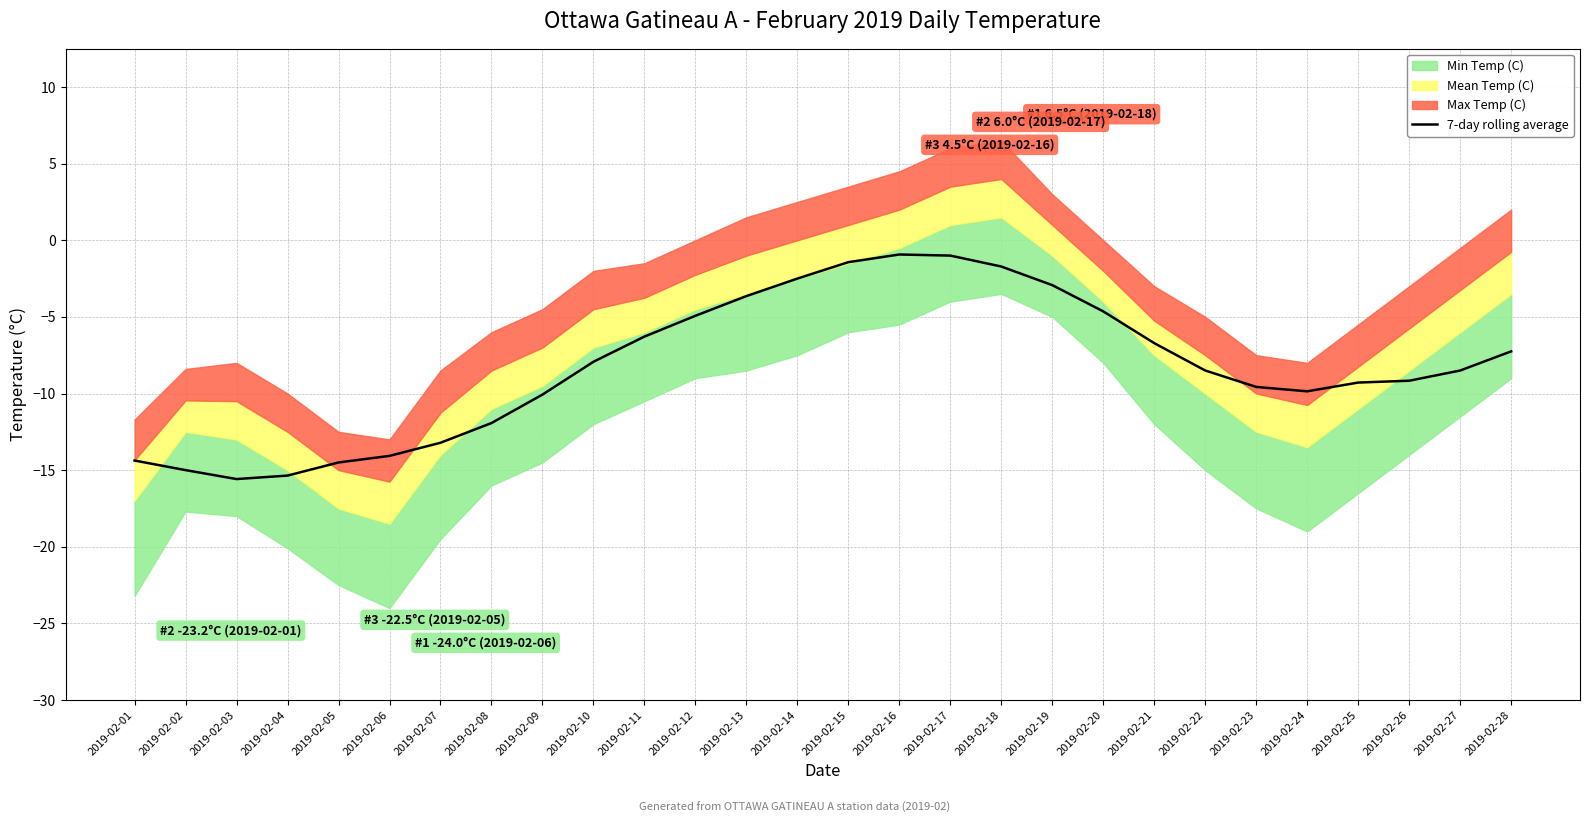

What is the difference between the maximum and minimum values?

14.7